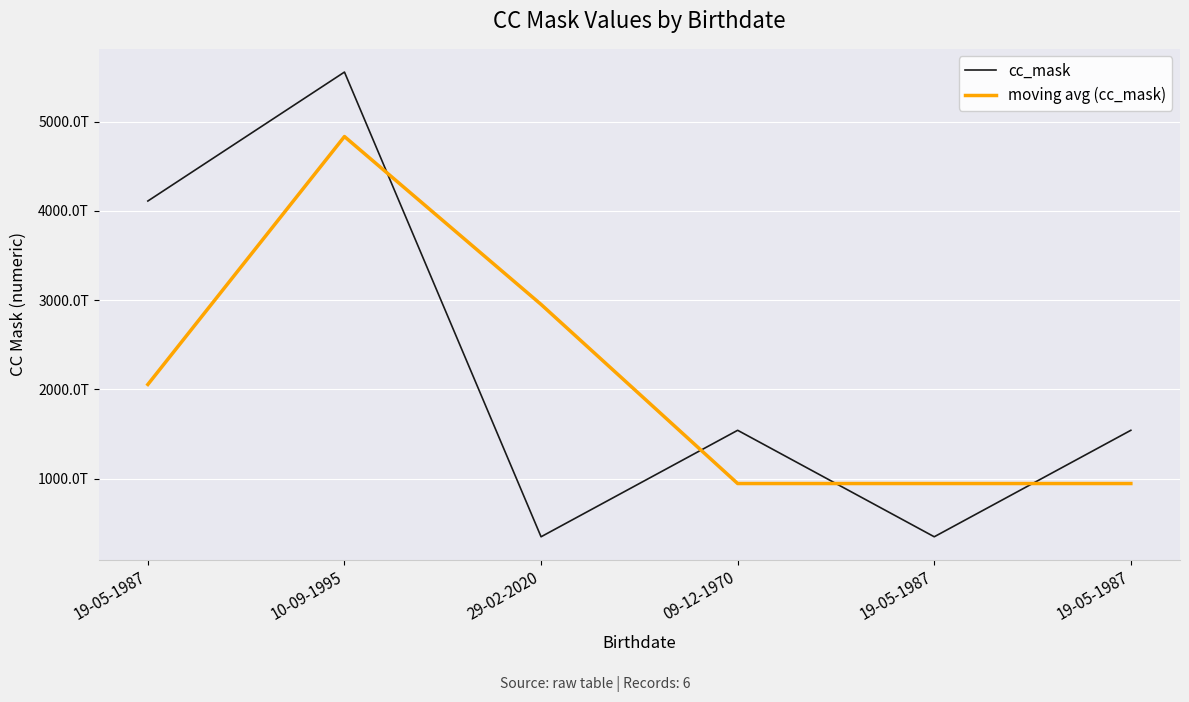

Reading left to right, list all the values displayed in this chart.

cc_mask: 19-05-1987=4111111111111111.0	10-09-1995=5556174520722851.0	29-02-2020=348614663476108.0	09-12-1970=1541828887437048.0	19-05-1987=348614663476108.0	19-05-1987=1541828887437048.0
moving avg (cc_mask): 19-05-1987=2055555555555555.5	10-09-1995=4833642815916981.0	29-02-2020=2952394592099479.5	09-12-1970=945221775456578.0	19-05-1987=945221775456578.0	19-05-1987=945221775456578.0